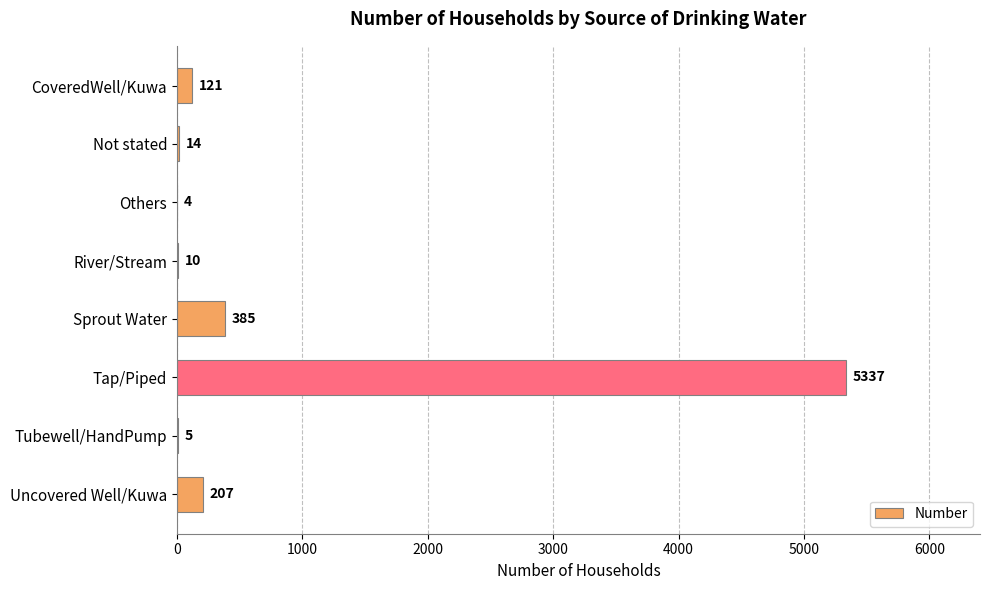

Between Tubewell/HandPump and Others, which is larger?

Tubewell/HandPump